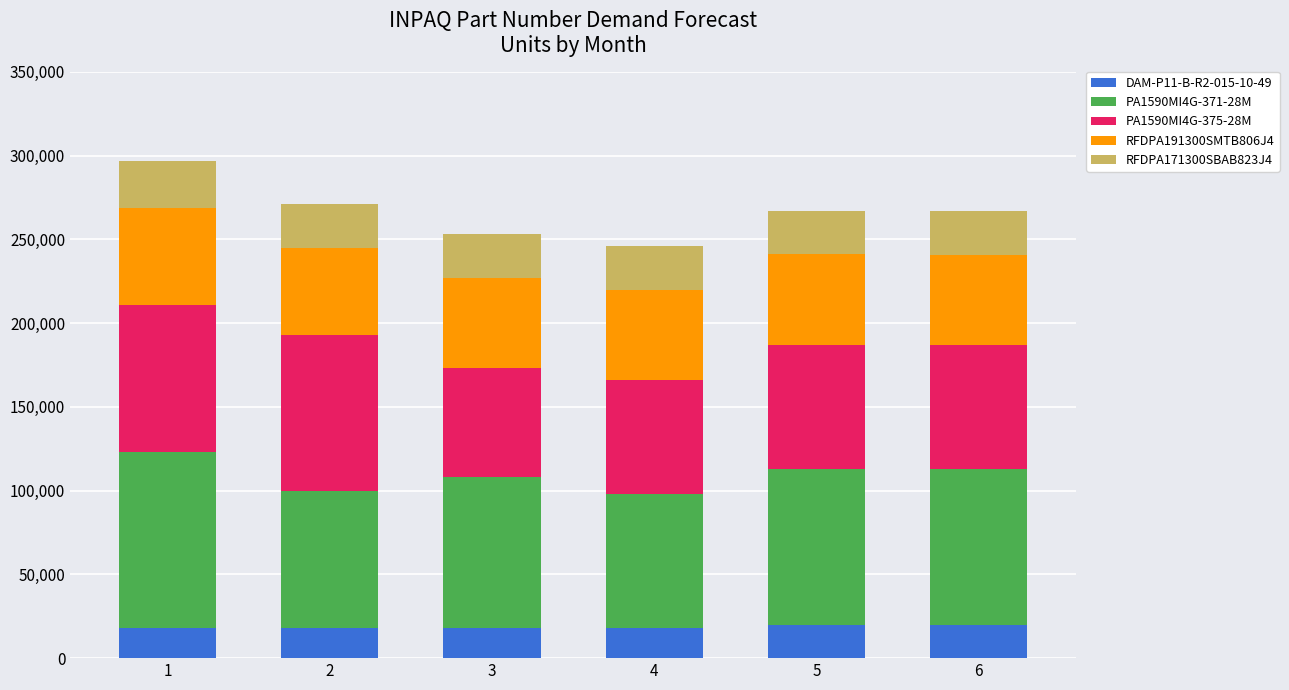

The value of DAM-P11-B-R2-015-10-49 at 3 is 18000. True or false?

True